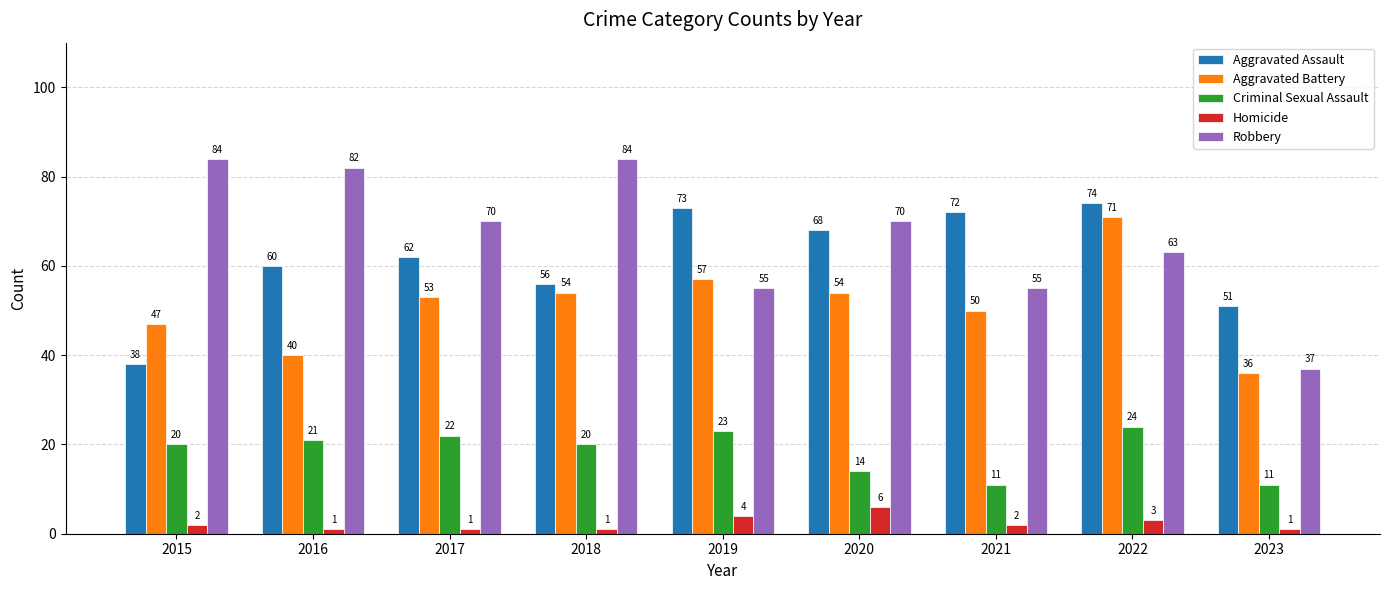

How many data points in Criminal Sexual Assault are less than 20?

3